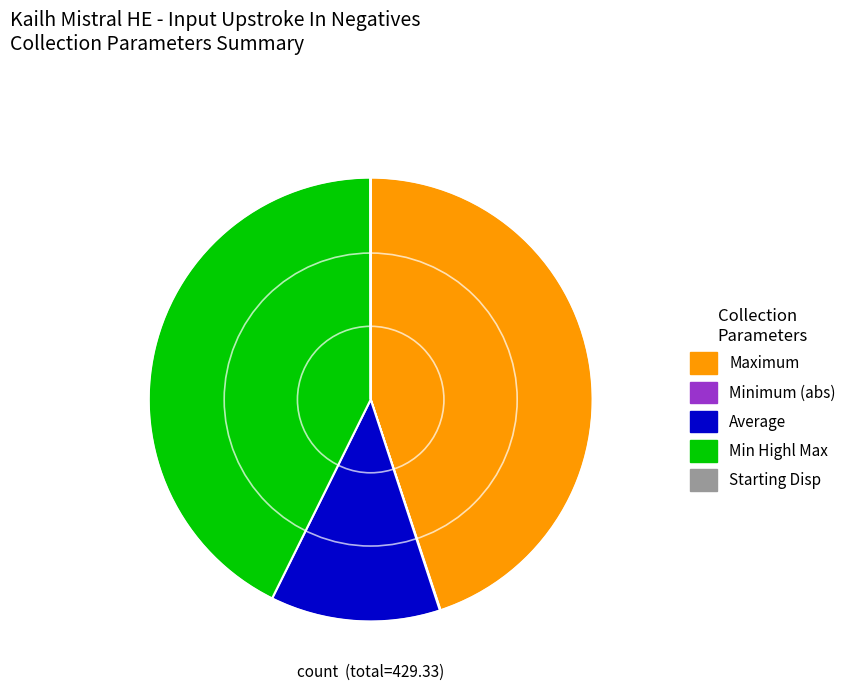

Is there any slice that represents more than half of the pie?

No